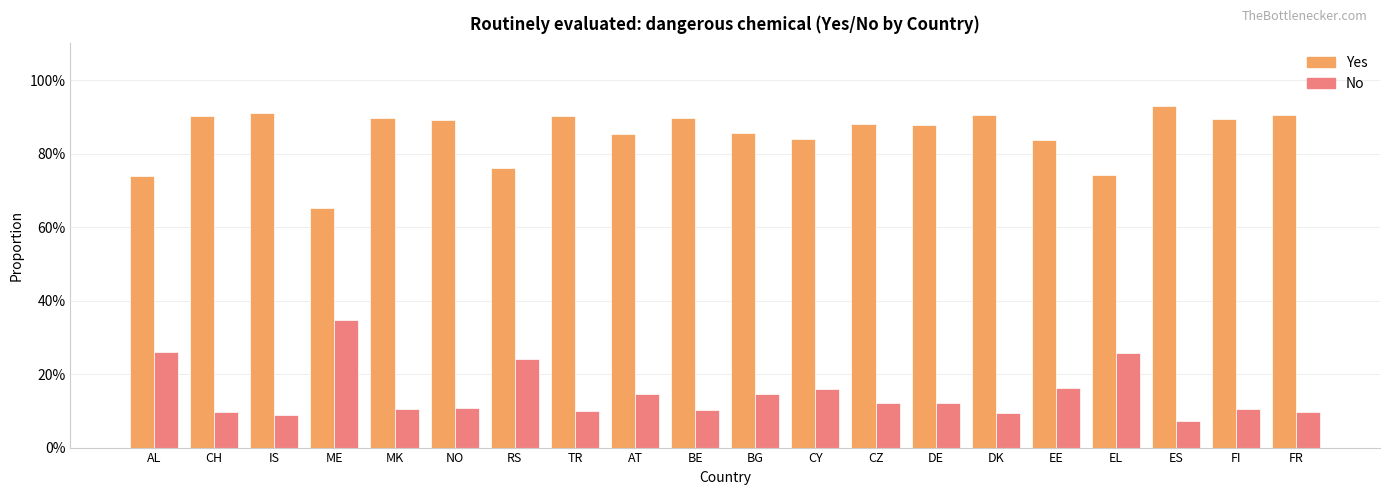

Which series has the largest total across all categories?

Yes